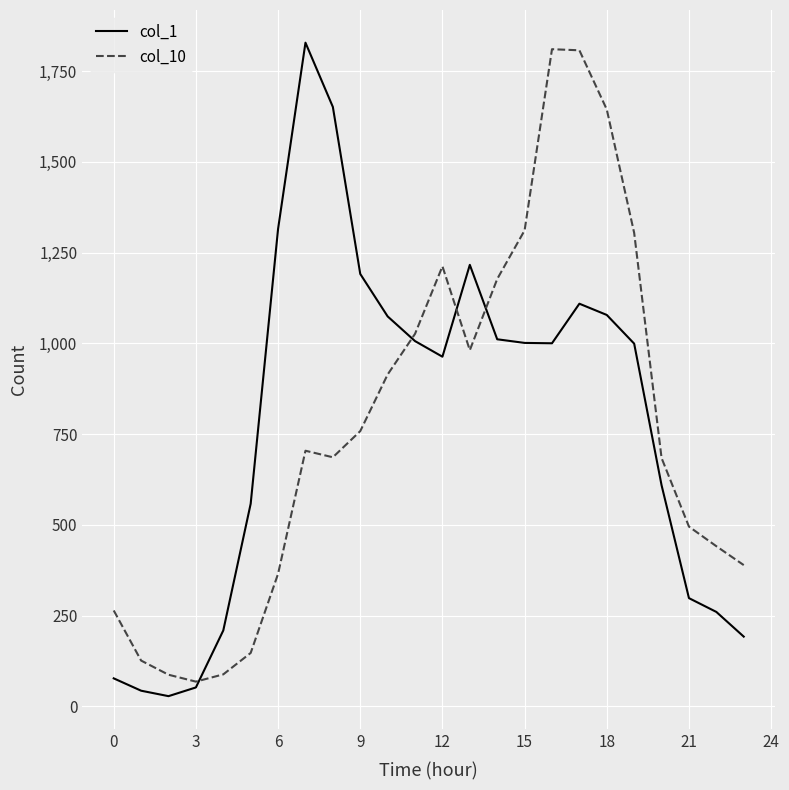

What are all the series names shown in the legend?

col_1, col_10